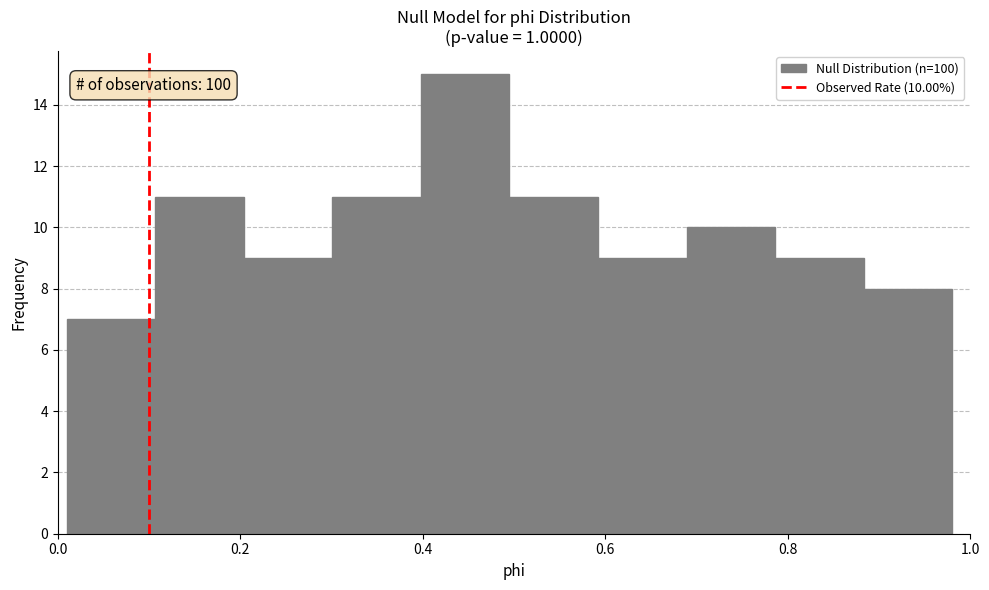

Which range on the x-axis has the tallest bar?

0.40 to 0.50